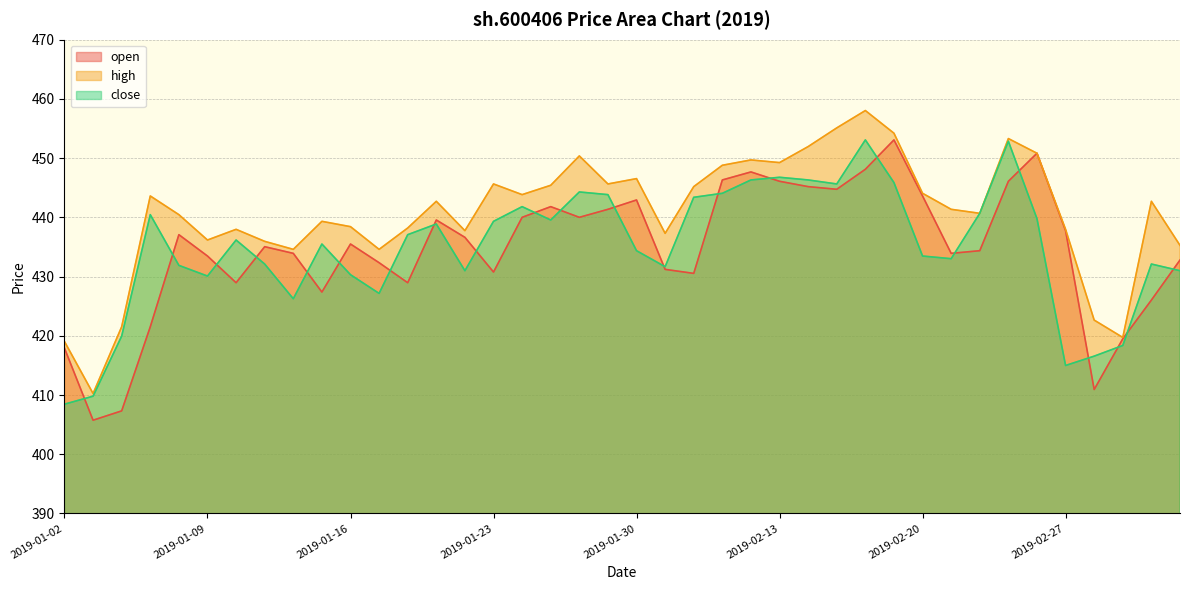

What position from the left is 2019-02-26?

35